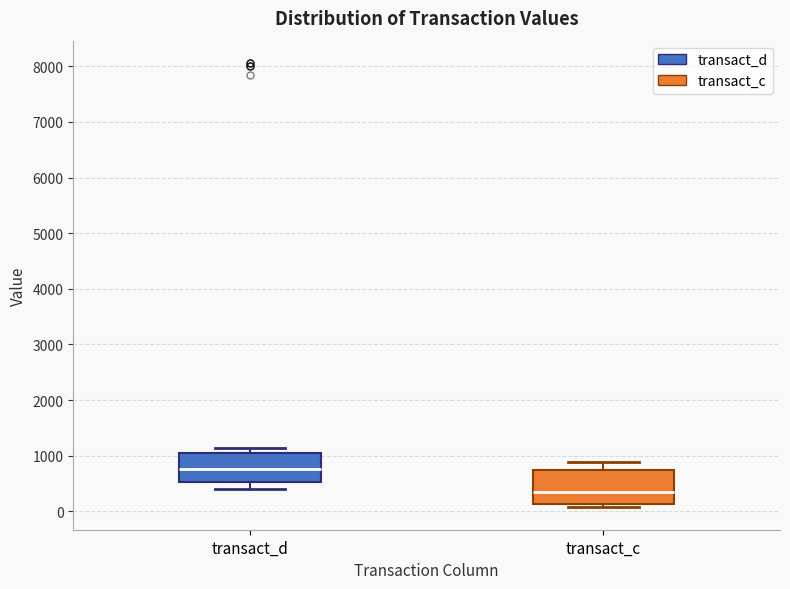

Where does the lower whisker of the box for transact_d end on the y-axis? The values are not printed on the chart, so give them approximately, as read against the axis.

400